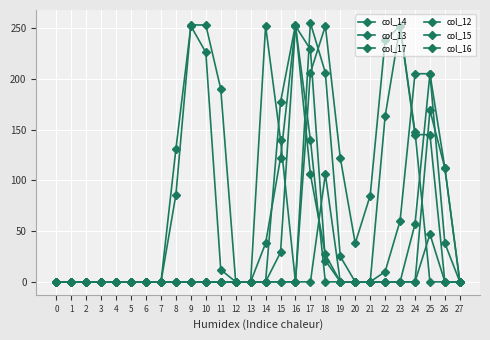

How many series are shown in this chart?

6